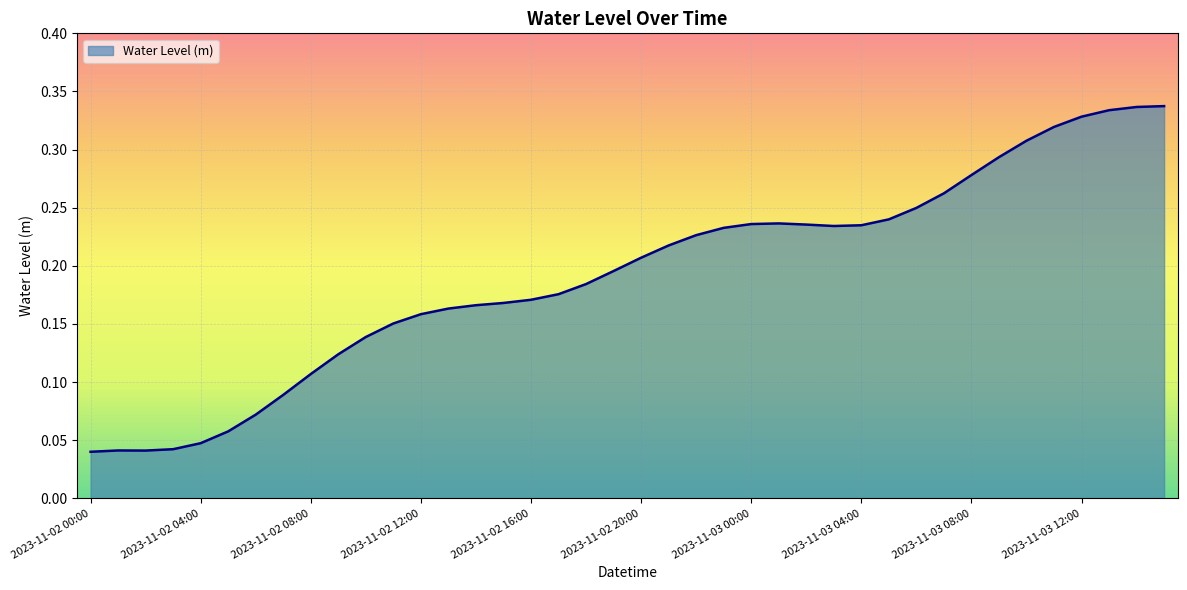

What is the difference between the maximum and minimum values?

0.3